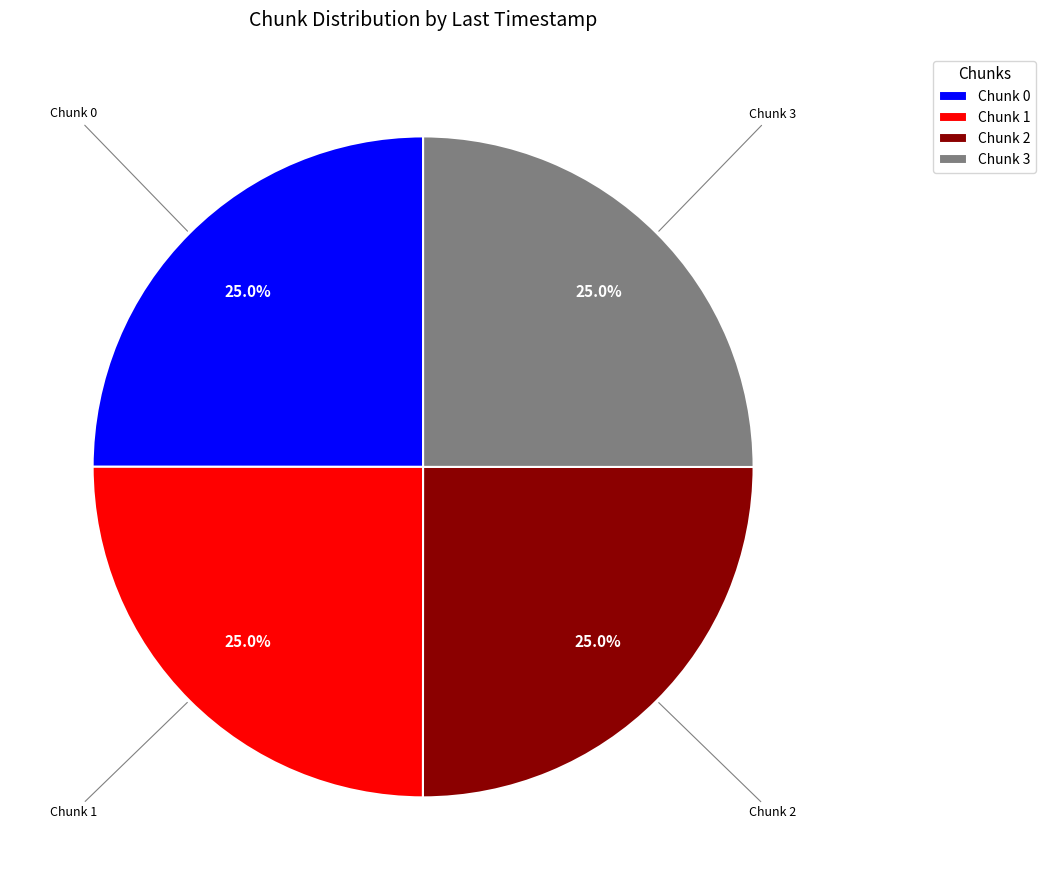

What percentage do Chunk 2 and Chunk 3 together represent?

50.0%